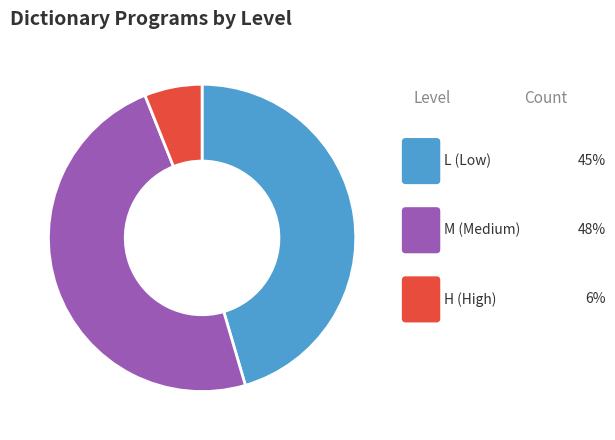

Is there a majority slice in this chart?

No